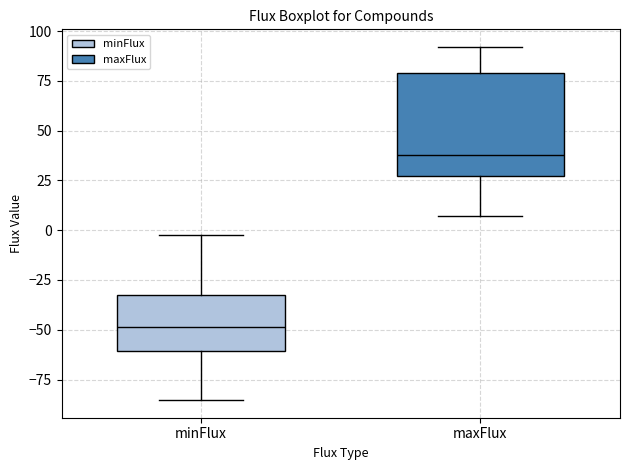

Which box's median line is the highest?

maxFlux